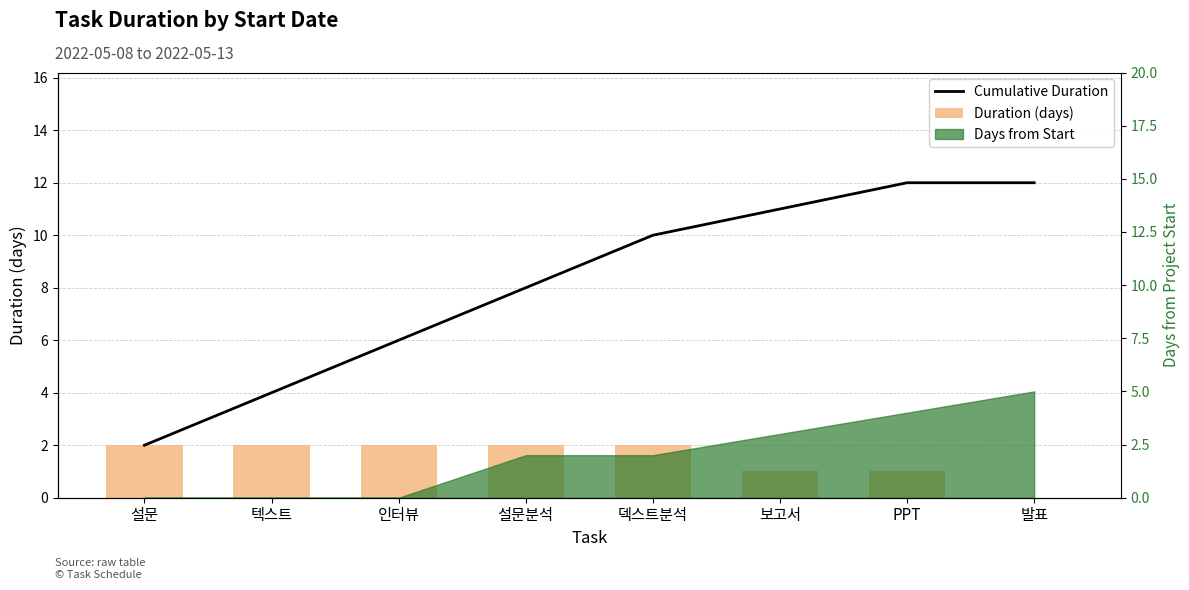

What is the value of the Duration (days) bar at the 2nd from the left?

2